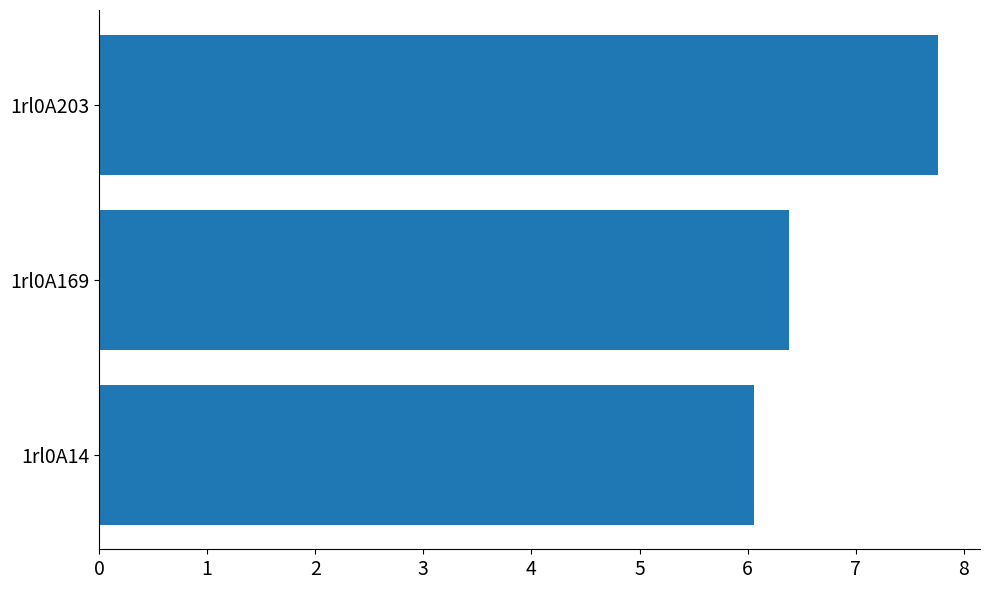

What is the maximum value shown in the chart?

7.8